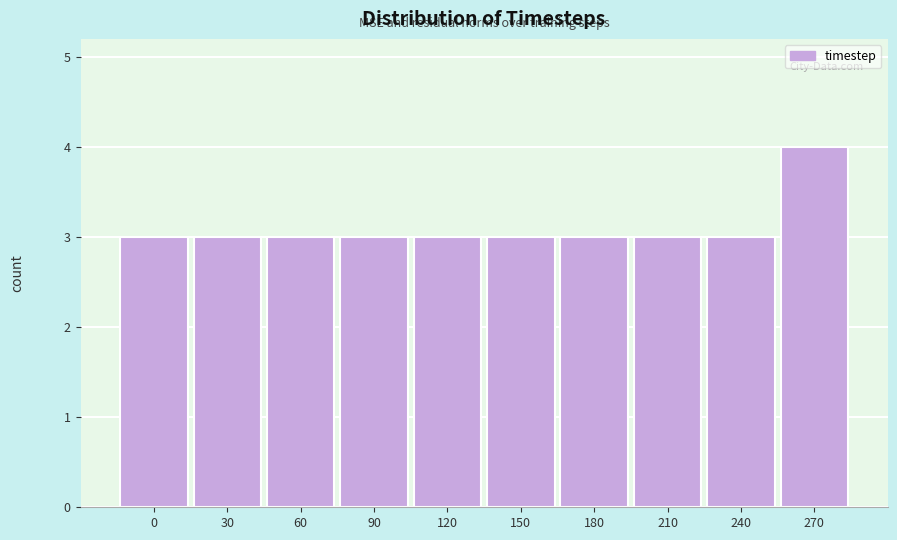

Reading left to right, transcribe all the data shown in this chart.

3	3	3	3	3	3	3	3	3	4